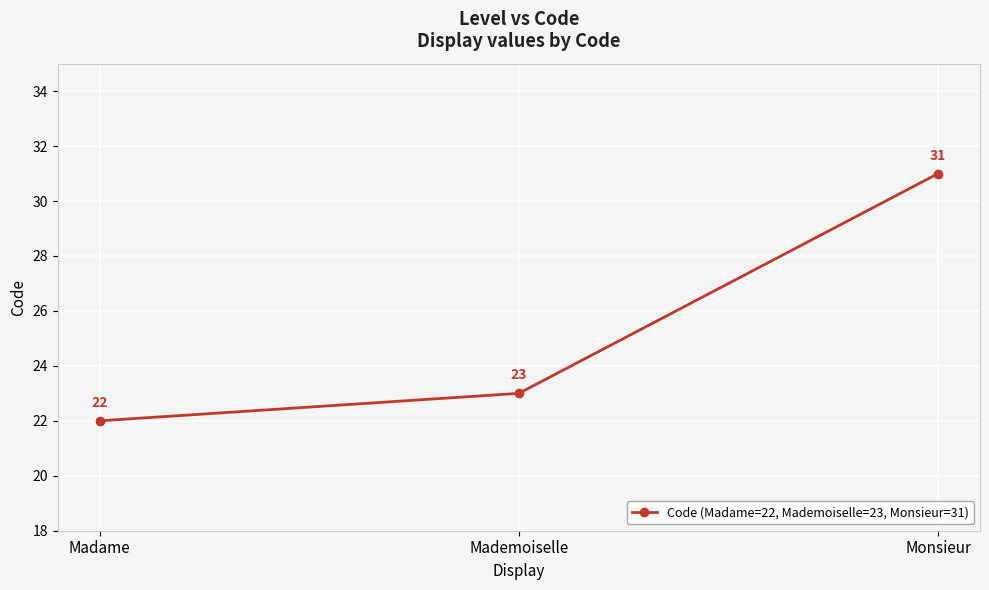

Which has a higher value, Monsieur or Madame?

Monsieur